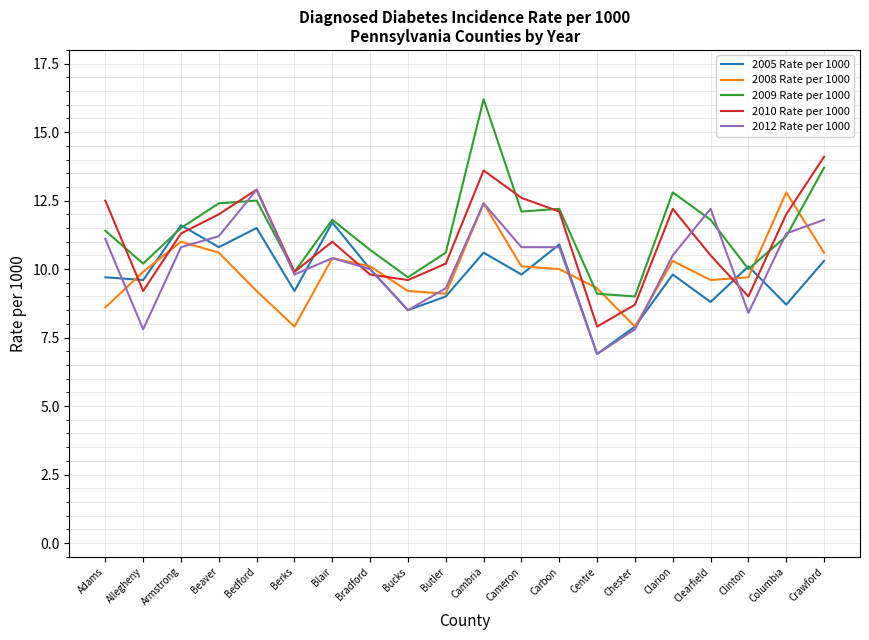

True or false: 2005 Rate per 1000 has more than 1 points higher than both neighbors.

True